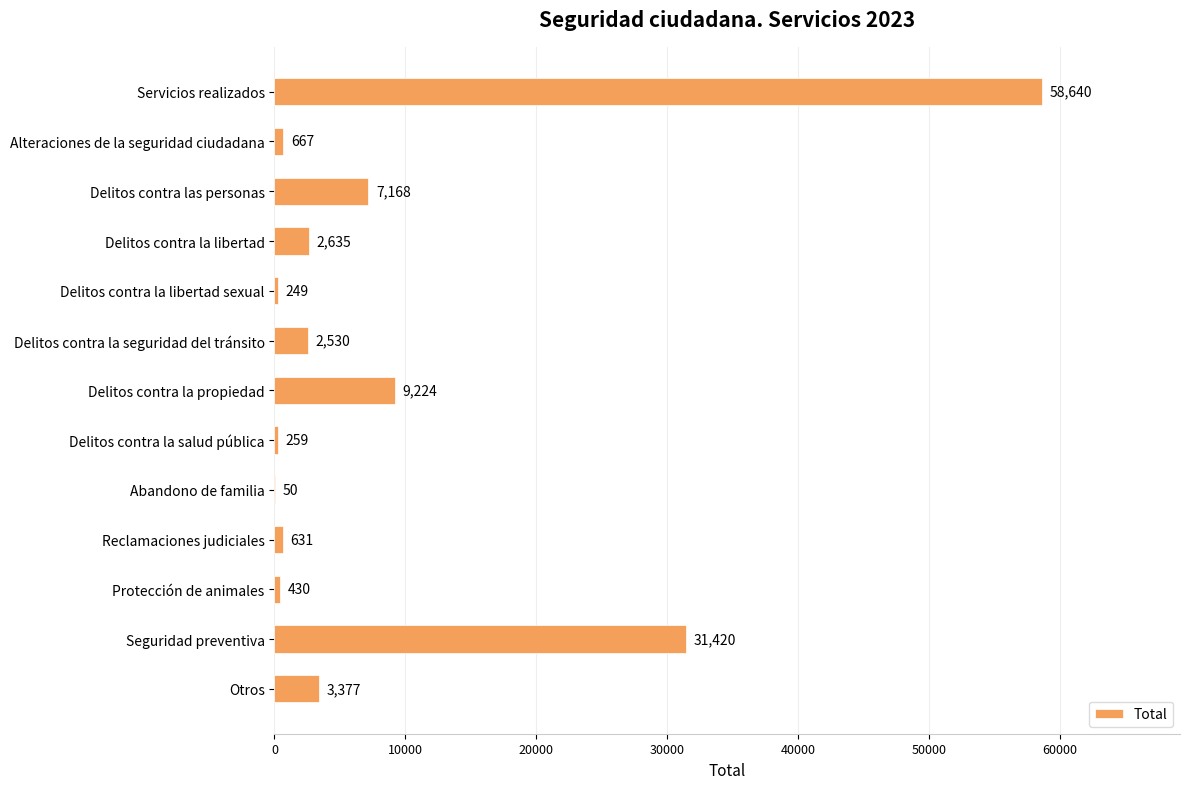

What is the average value?

9022